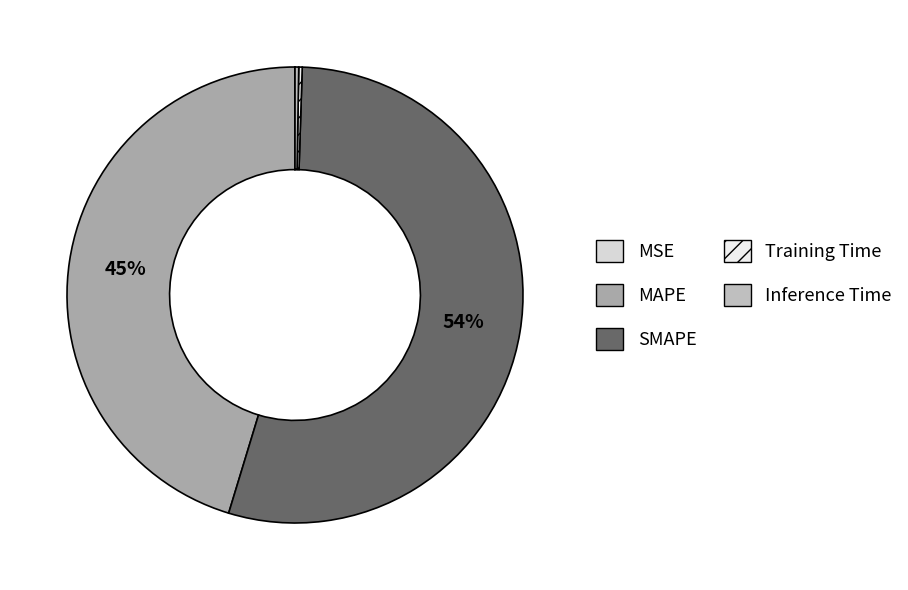

What percentage do SMAPE and MSE together represent?

54.2%